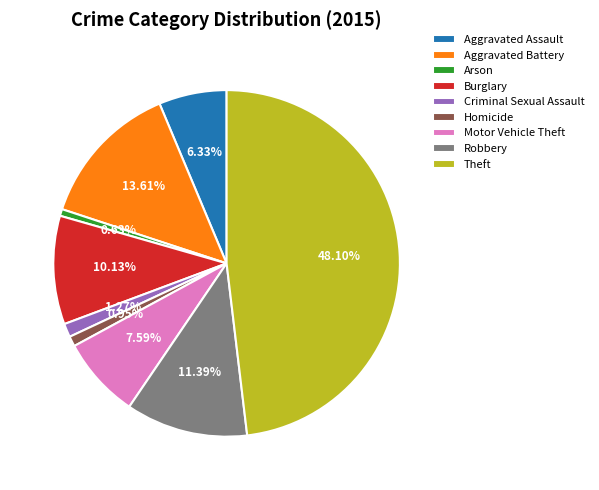

True or false: Motor Vehicle Theft accounts for 1% of the total.

False